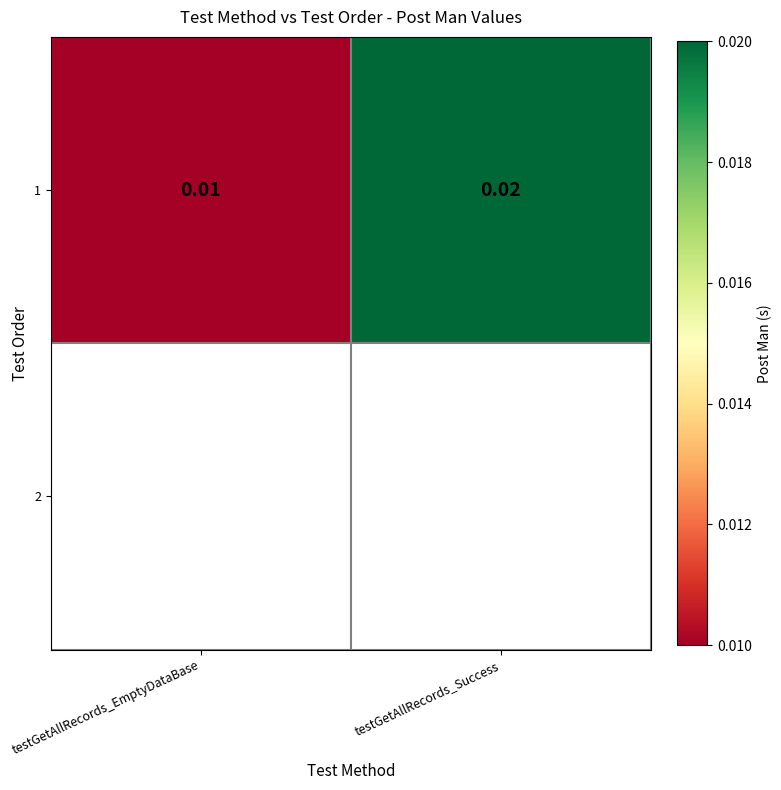

At which label is the value closest to 0?

testGetAllRecords_EmptyDataBase